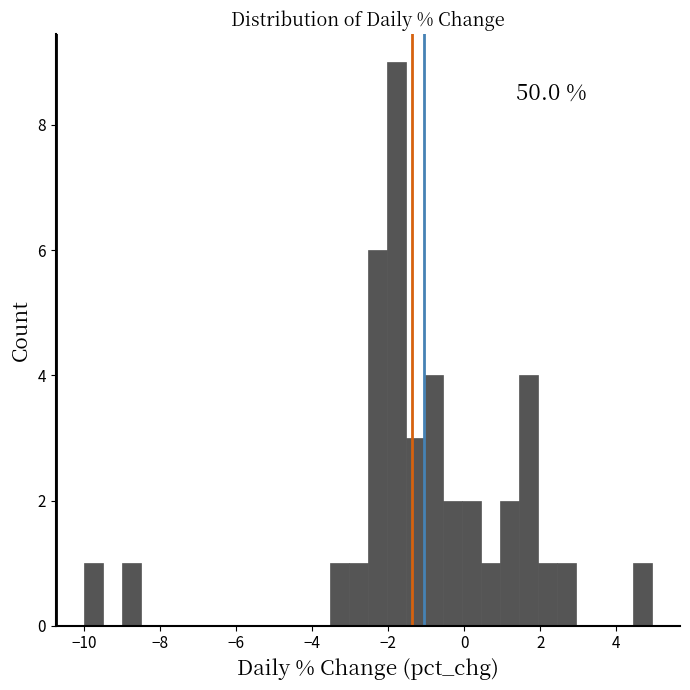

Around what value on the x-axis is the tallest bar? Give the approximate position of its centre, as read against the axis.

-1.8